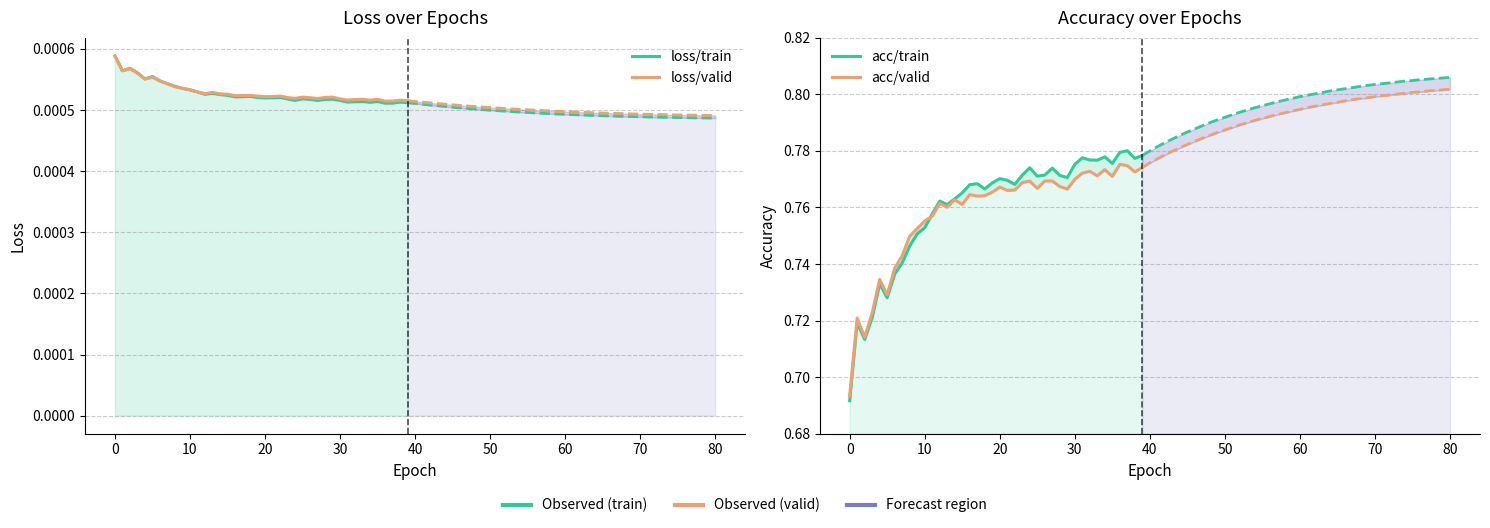

Which series changed the most between 10 and 35?

acc/train